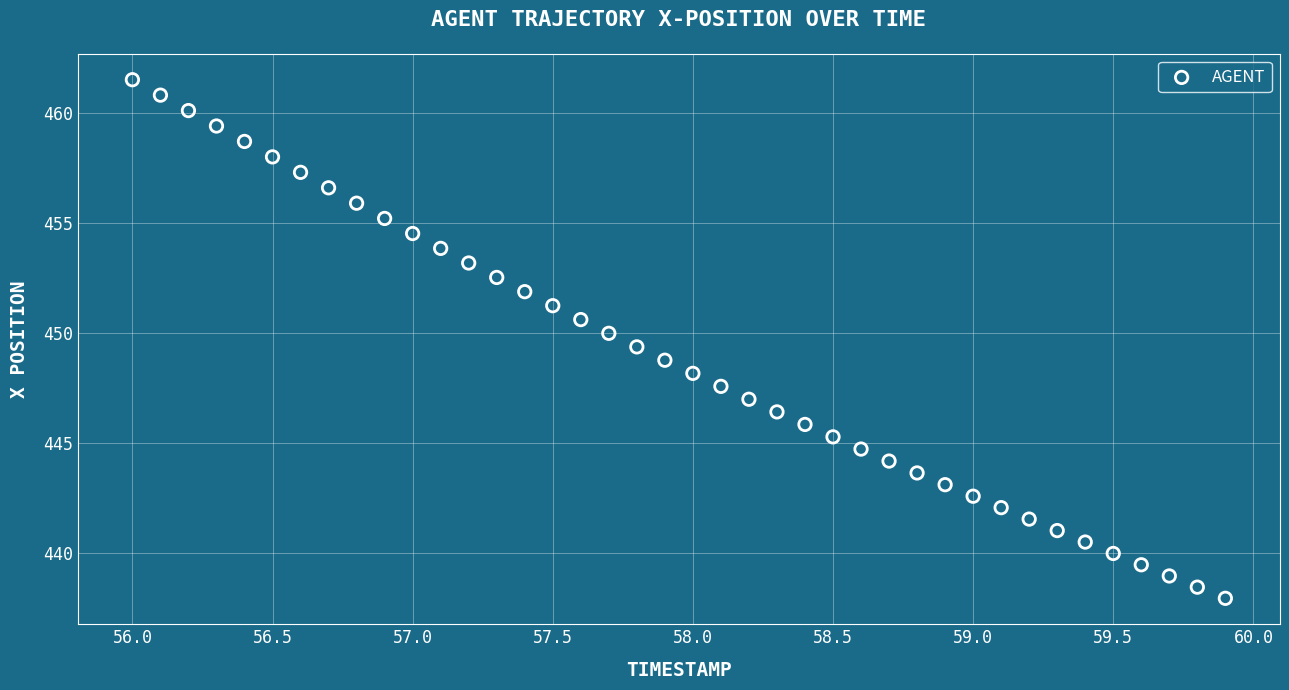

What is the range of Y values (max minus min)?

23.6